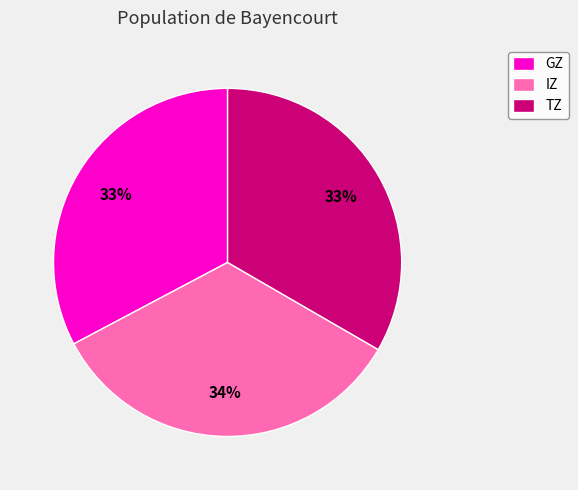

Which has a higher value, IZ or GZ?

IZ